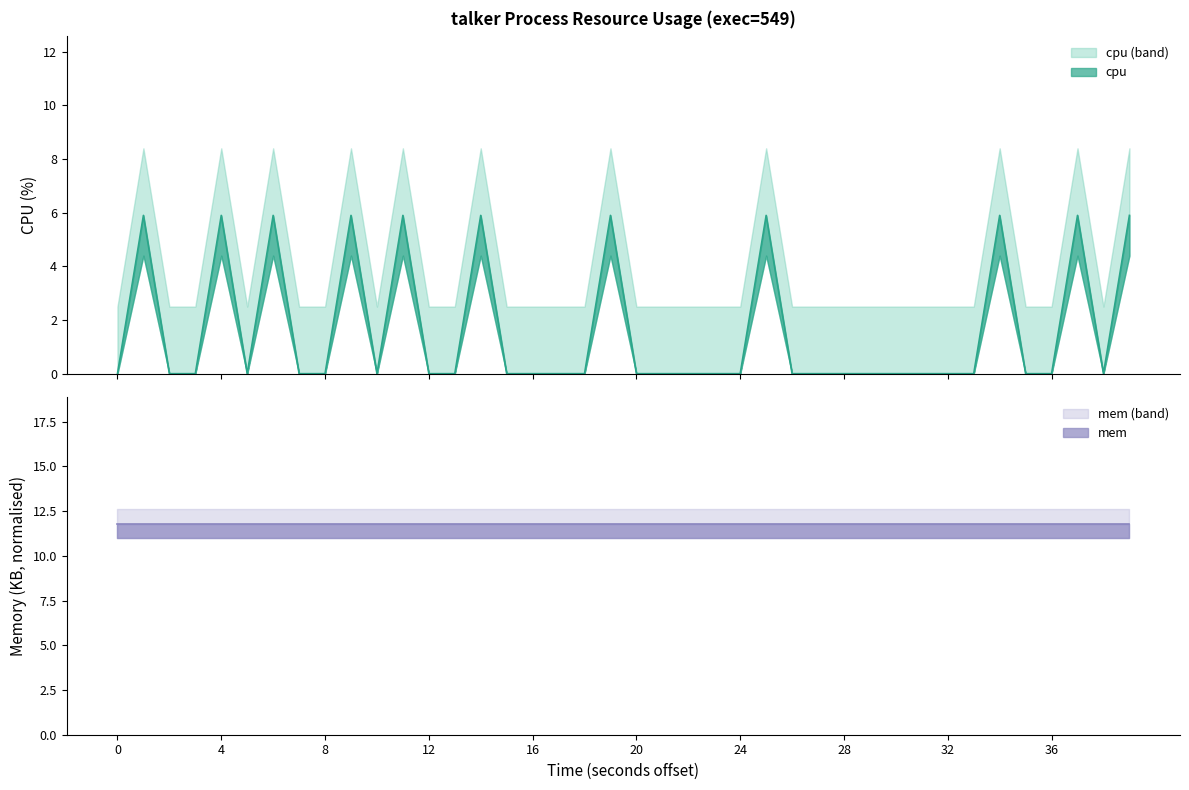

What is the difference between the maximum and second lowest values?

5.9